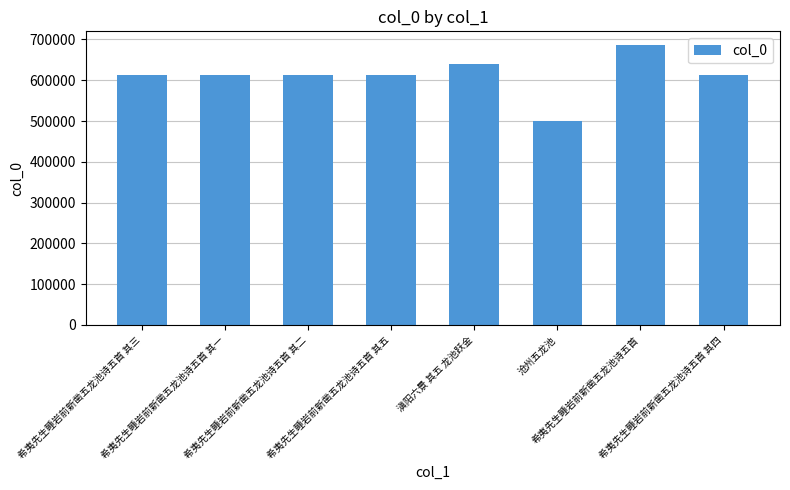

What is the difference between the values at 希夷先生睡岩前新凿五龙池诗五首 其一 and 希夷先生睡岩前新凿五龙池诗五首 其二?

1